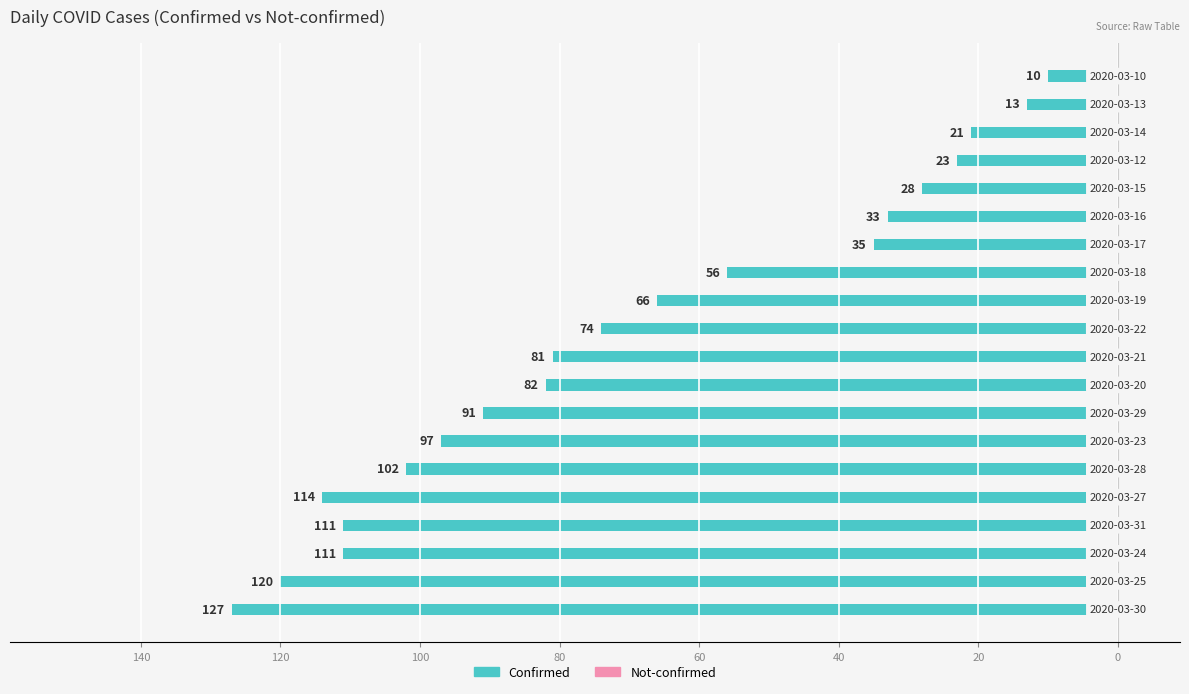

How many groups of bars are there?

20